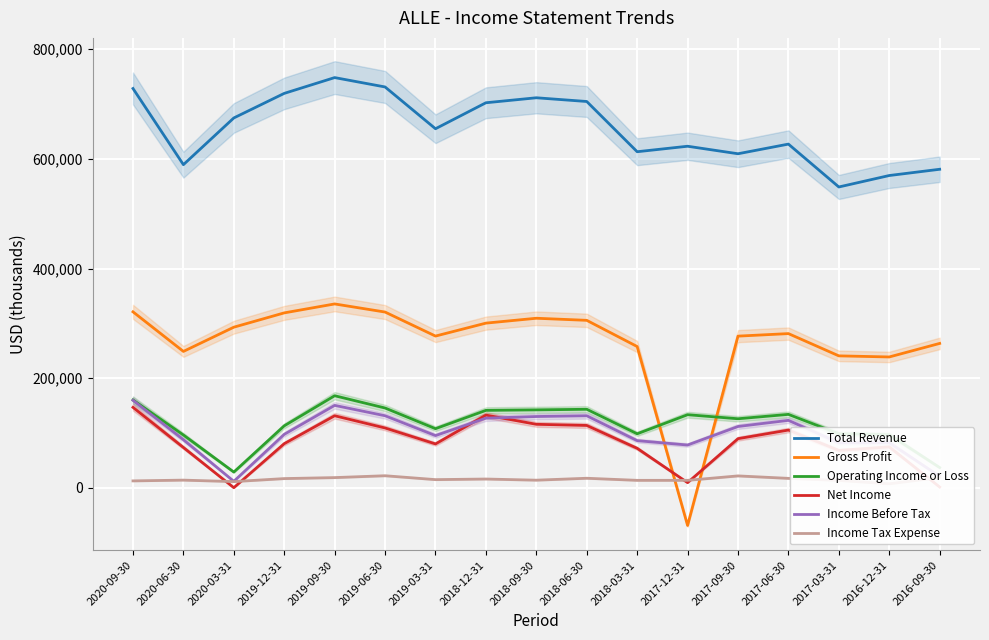

What is the spread (max minus min) of values at 2019-06-30?

709000